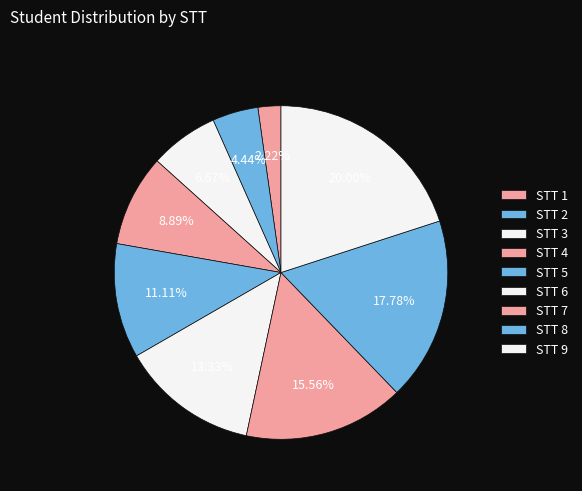

Which slice is the largest?

STT 9